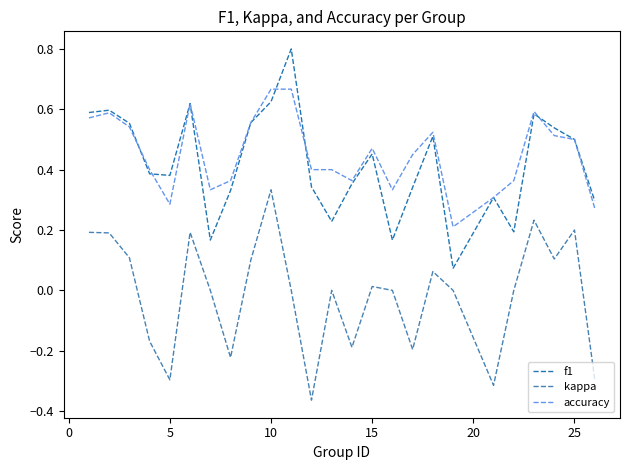

True or false: accuracy and kappa cross at least once.

False